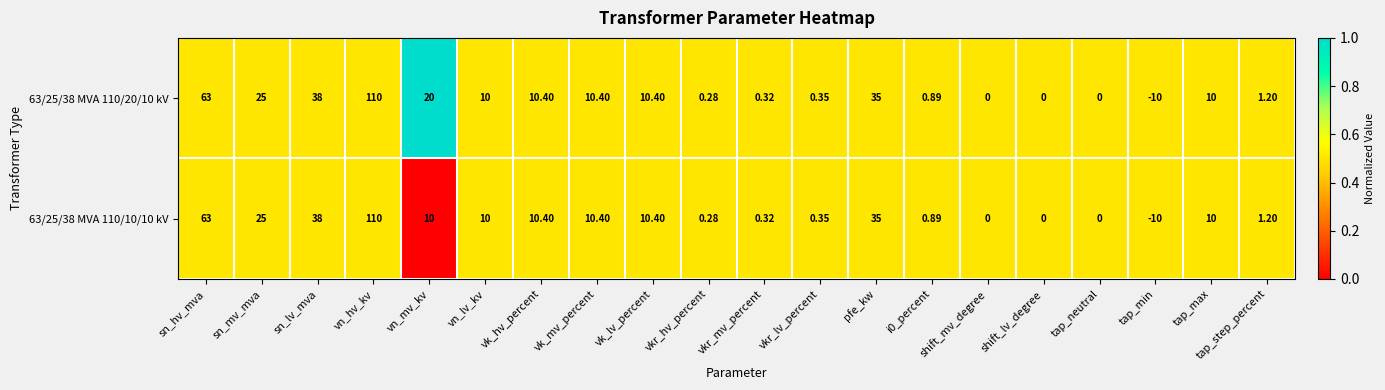

Which category has the highest value across all series?

vn_hv_kv